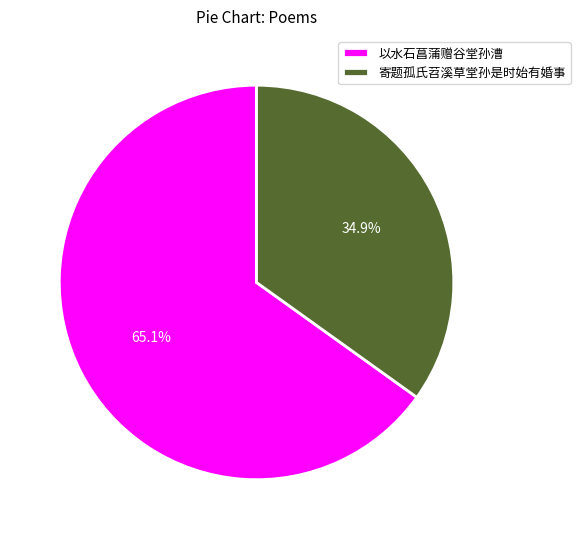

What percentage do 以水石菖蒲赠谷堂孙漕 and 寄题孤氏苕溪草堂孙是时始有婚事 together represent?

100.0%